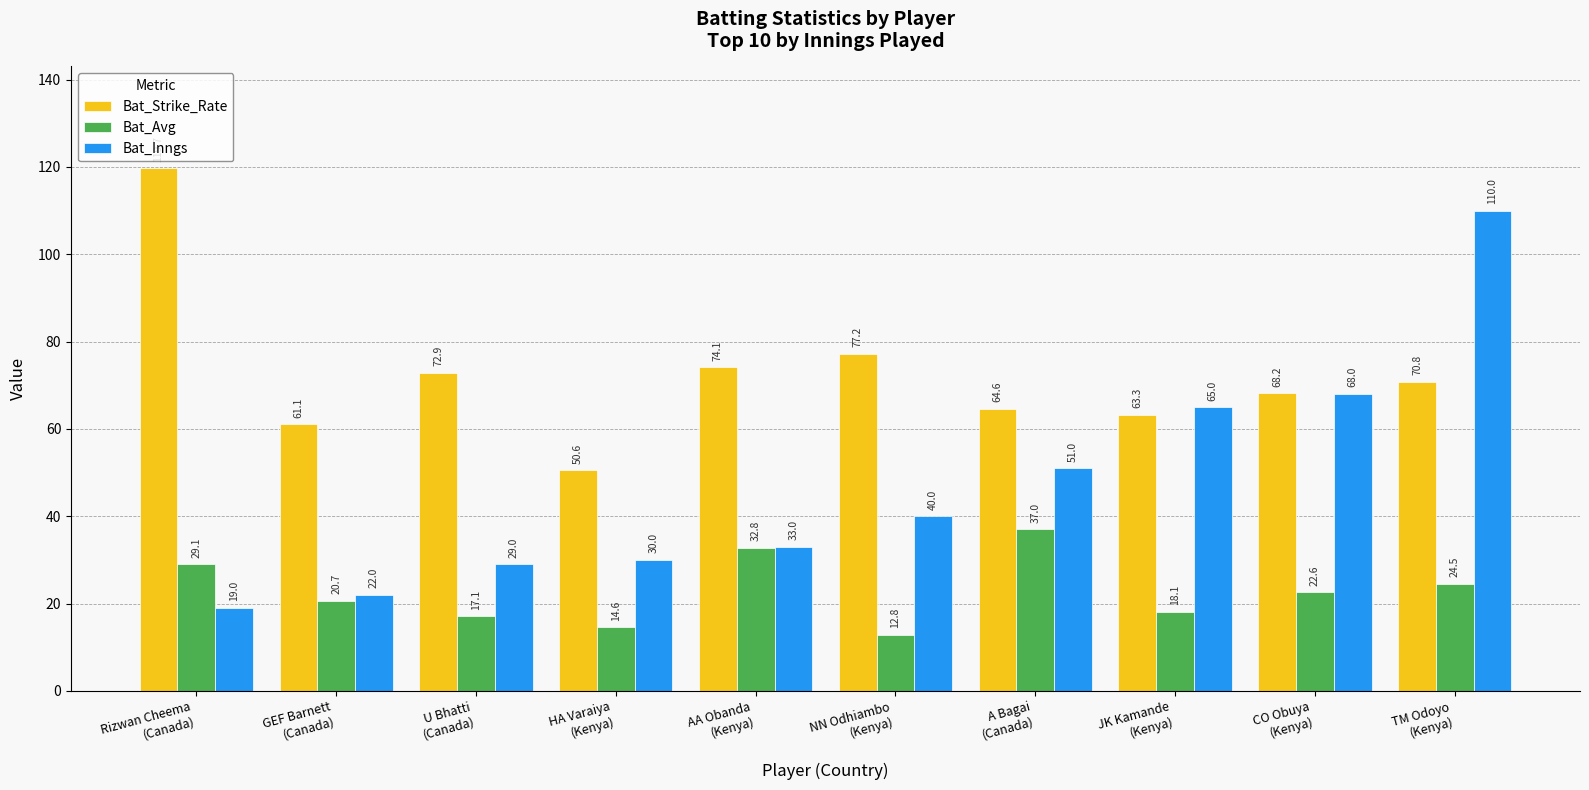

How many data points in Bat_Strike_Rate are less than 70?

5